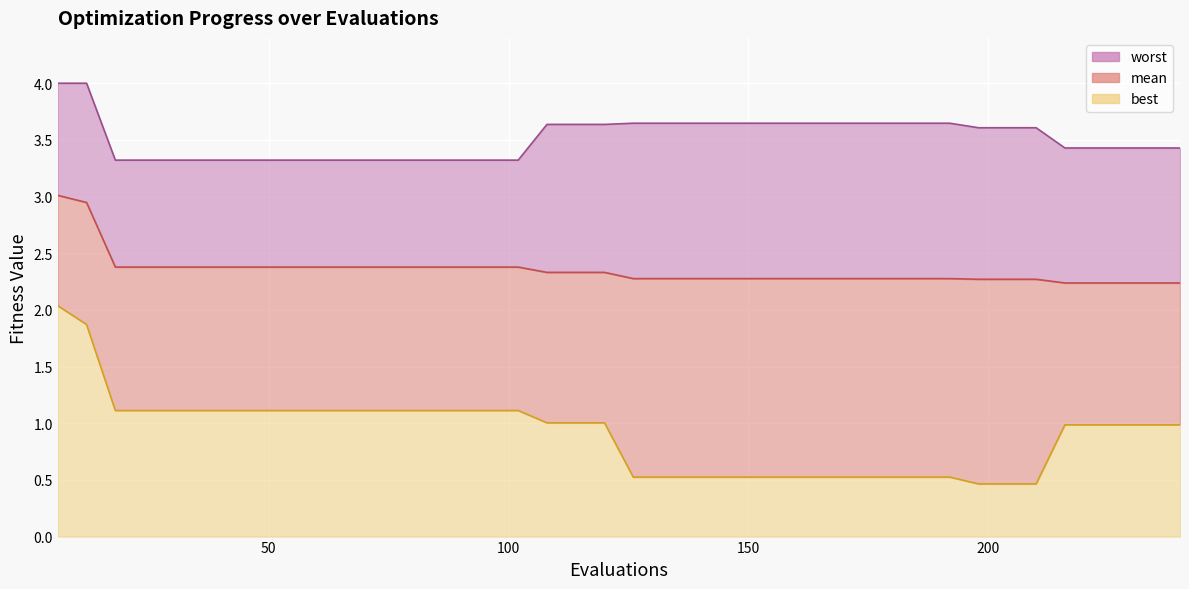

What value does the mean series have at 54?

2.4